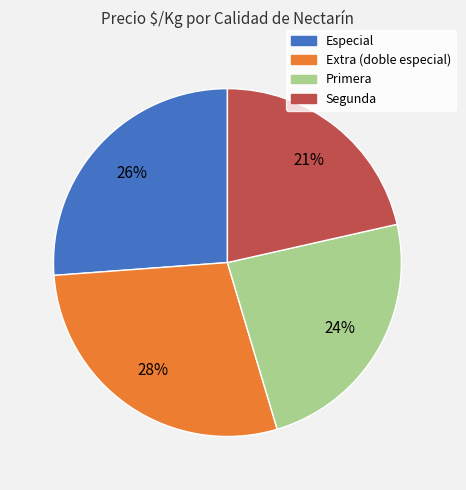

Which slice is the largest?

Extra (doble especial)